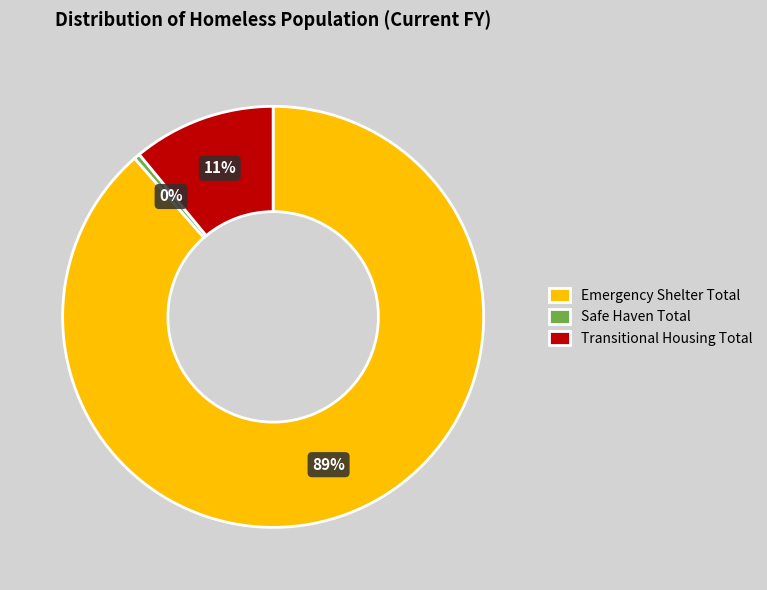

The Safe Haven Total slice represents 10% of the pie. True or false?

False